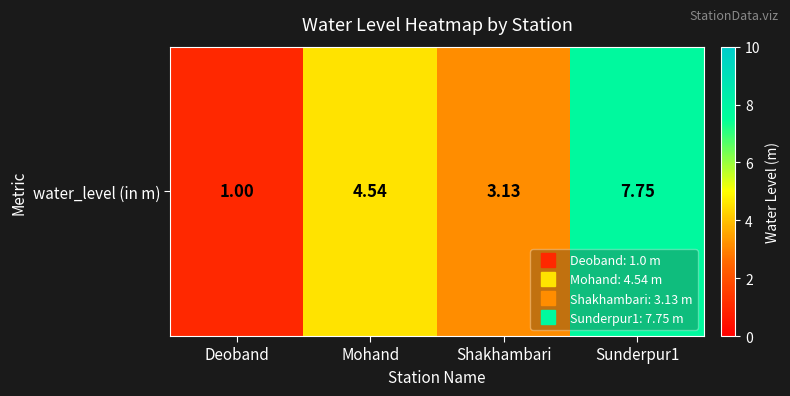

Rank the categories by value from lowest to highest.

Deoband, Shakhambari, Mohand, Sunderpur1